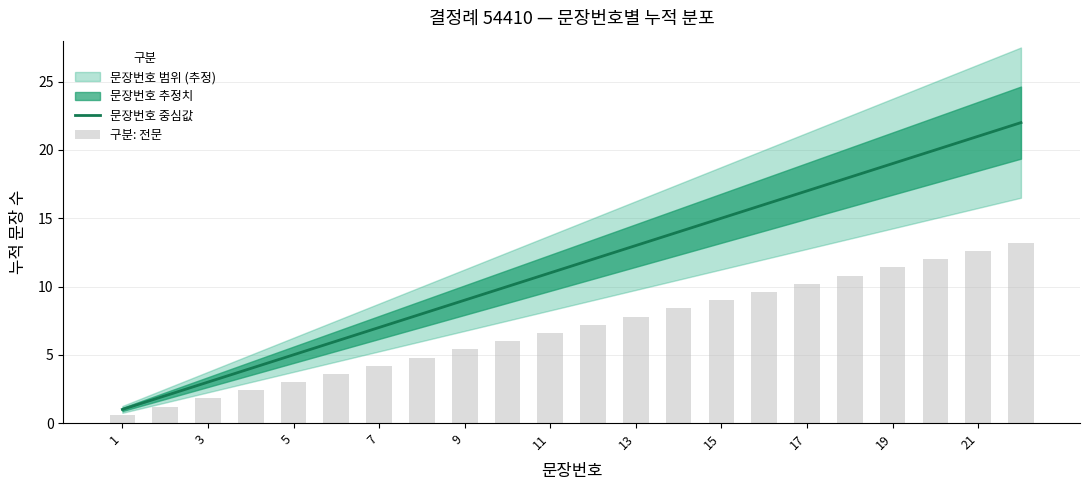

At how many categories does at least one series exceed 21?

1